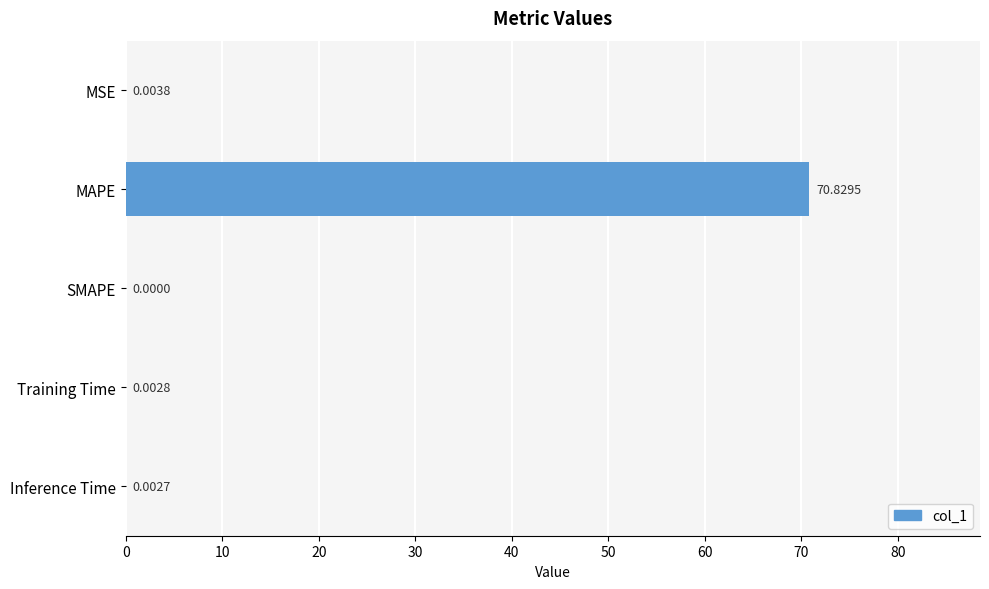

How many values exceed 0?

4